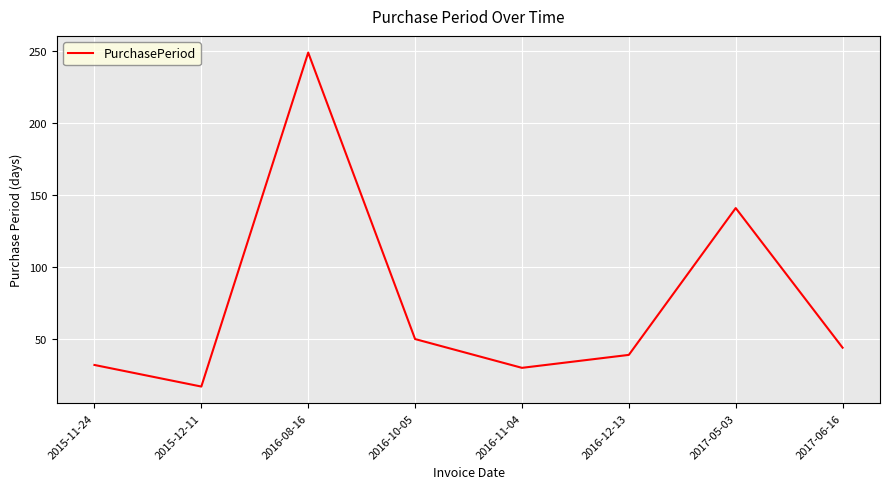

What position from the left is 2017-06-16?

8